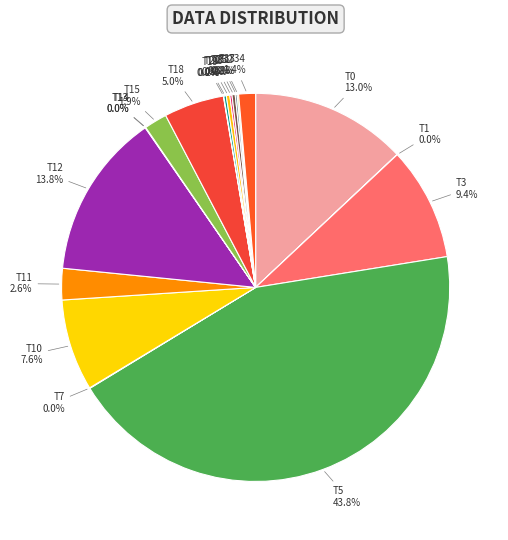

What portion of the pie excludes T34?

98.6%